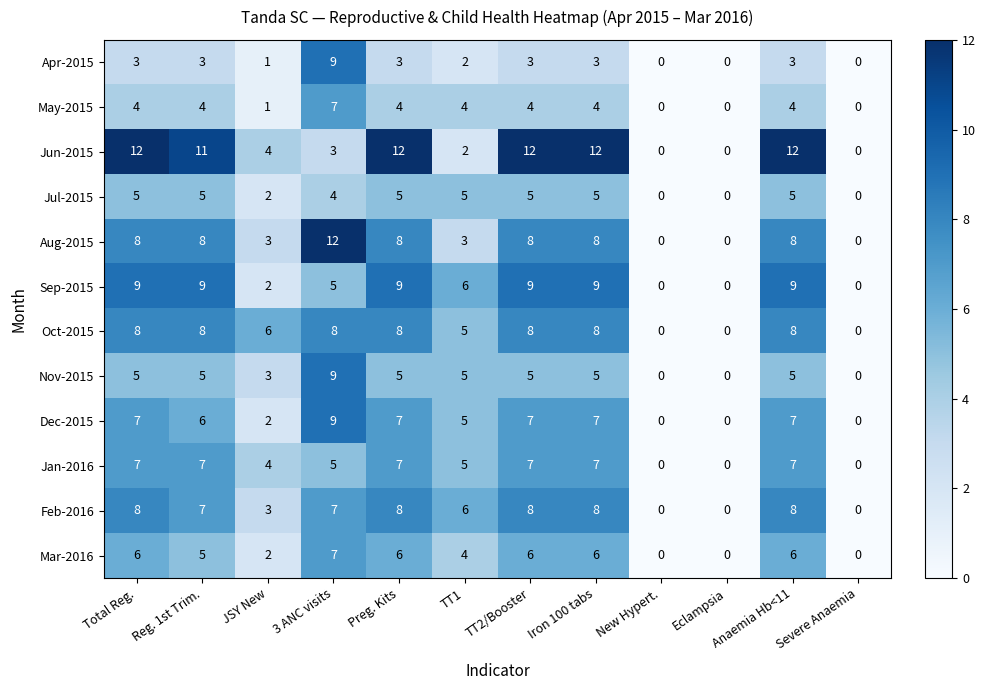

True or false: Nov-2015 has a value of 0 at Severe Anaemia.

True